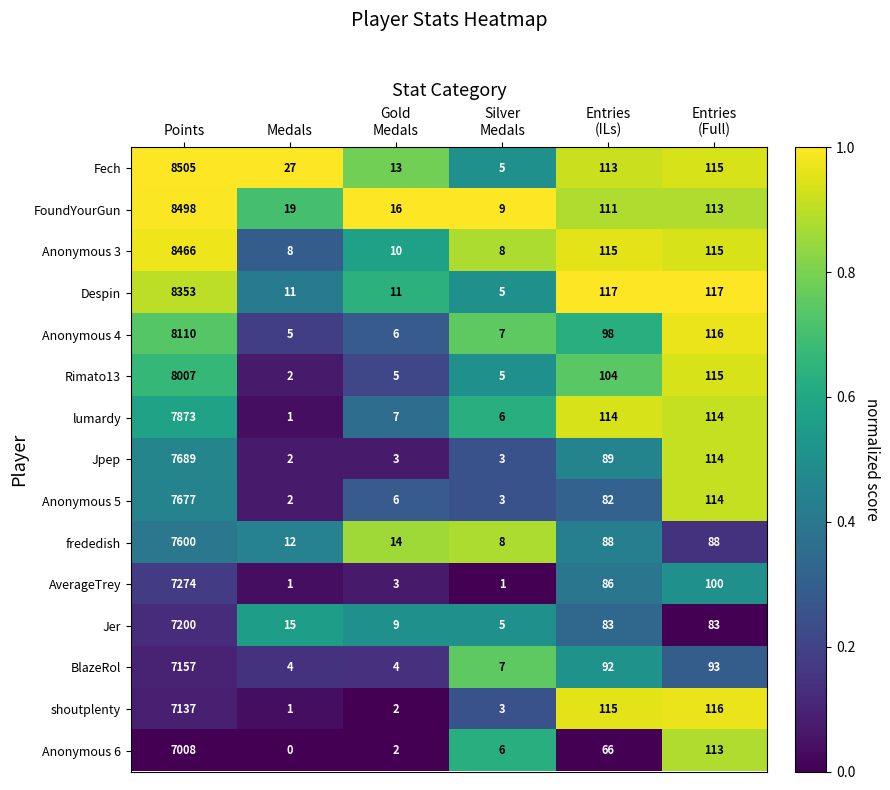

What is the difference between the second highest and second lowest values in the shoutplenty series?

114